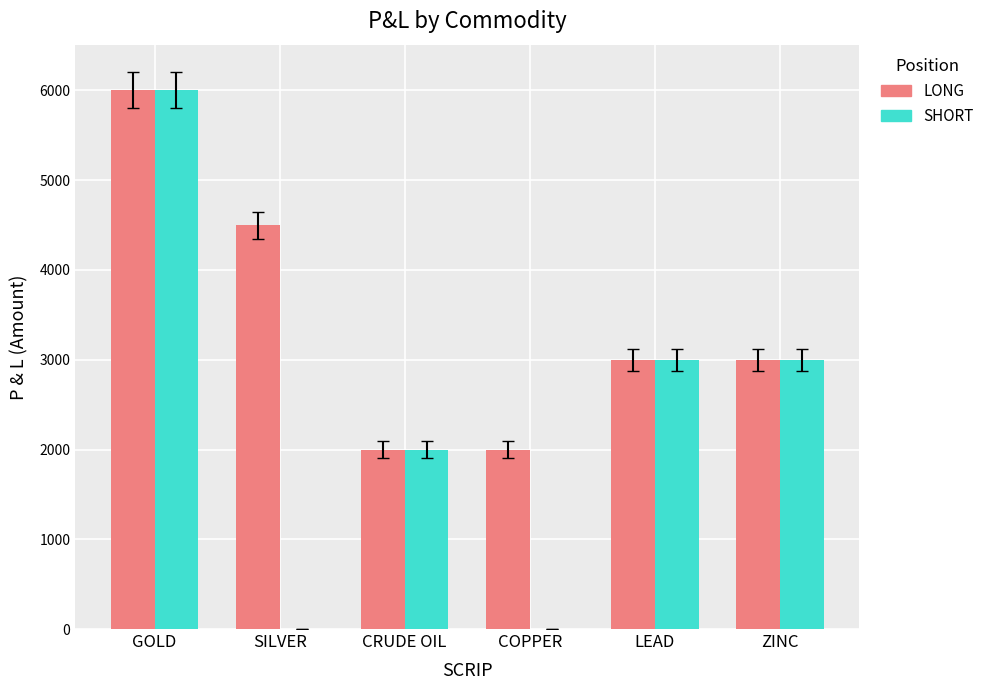

Which series has the largest total across all categories?

LONG